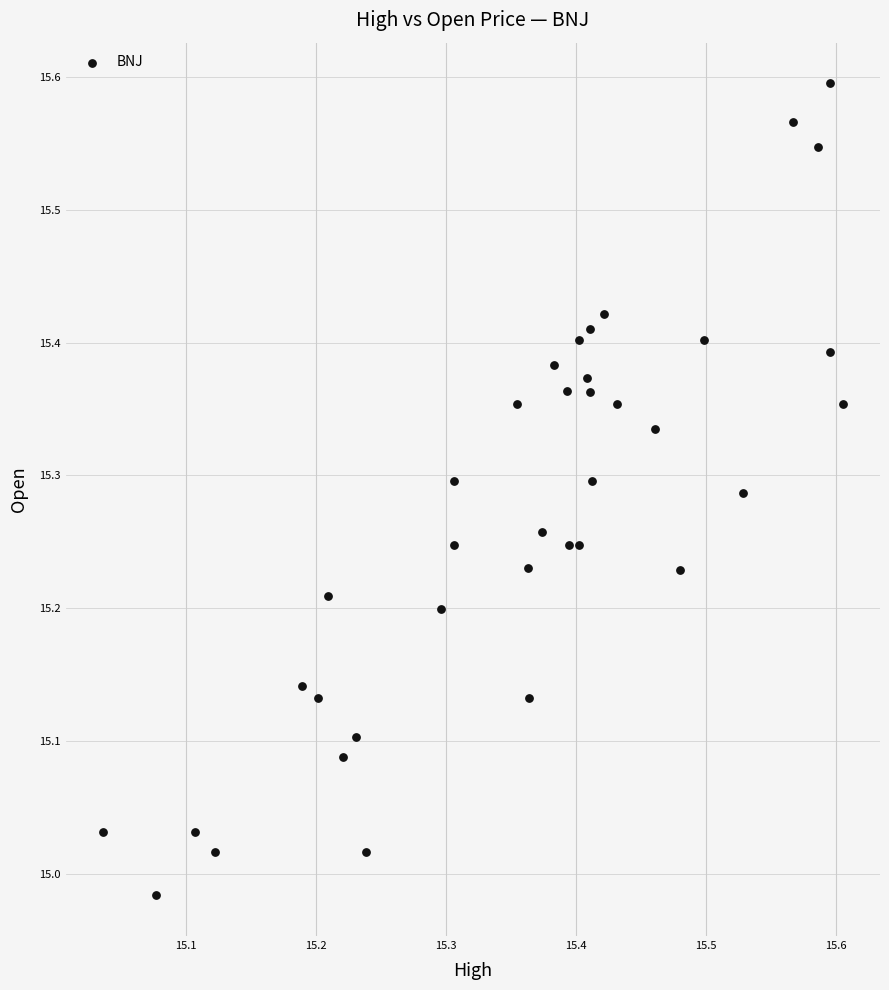

What is the range of X values (max minus min)?

0.6